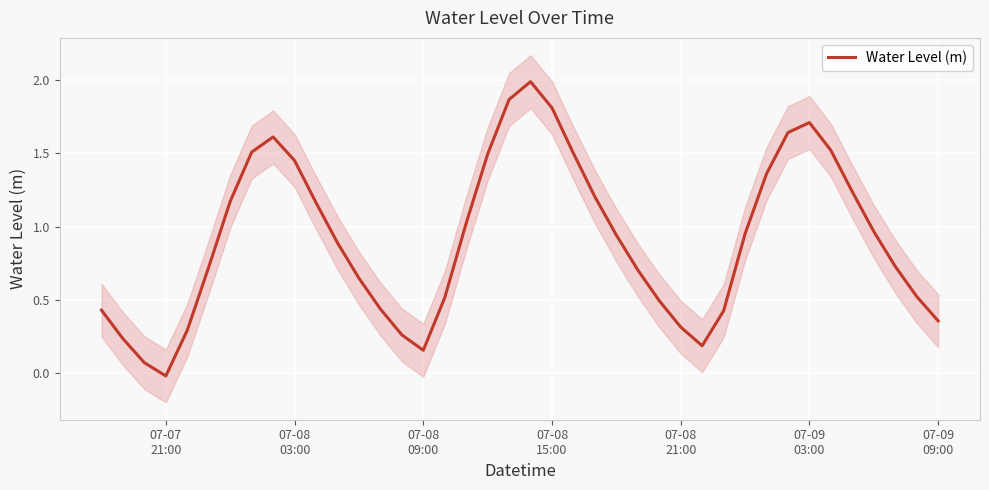

Reading left to right, list all the values displayed in this chart.

0.4	0.2	0.1	-0.0	0.3	0.7	1.2	1.5	1.6	1.5	1.2	0.9	0.6	0.4	0.3	0.2	0.5	1.0	1.5	1.9	2.0	1.8	1.5	1.2	0.9	0.7	0.5	0.3	0.2	0.4	1.0	1.4	1.6	1.7	1.5	1.2	1.0	0.7	0.5	0.4